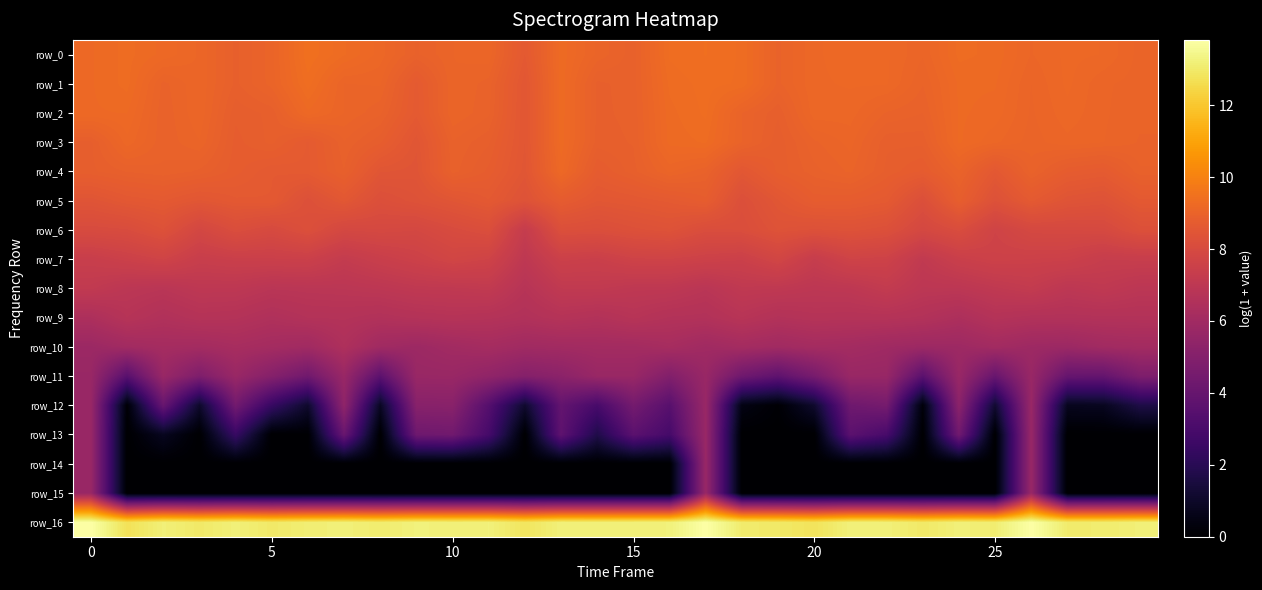

How many data points in row_1 are less than 9?

8